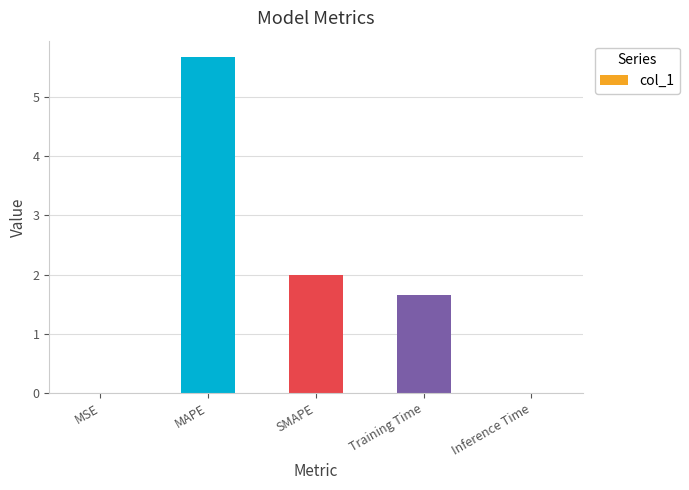

What is the average value?

1.9